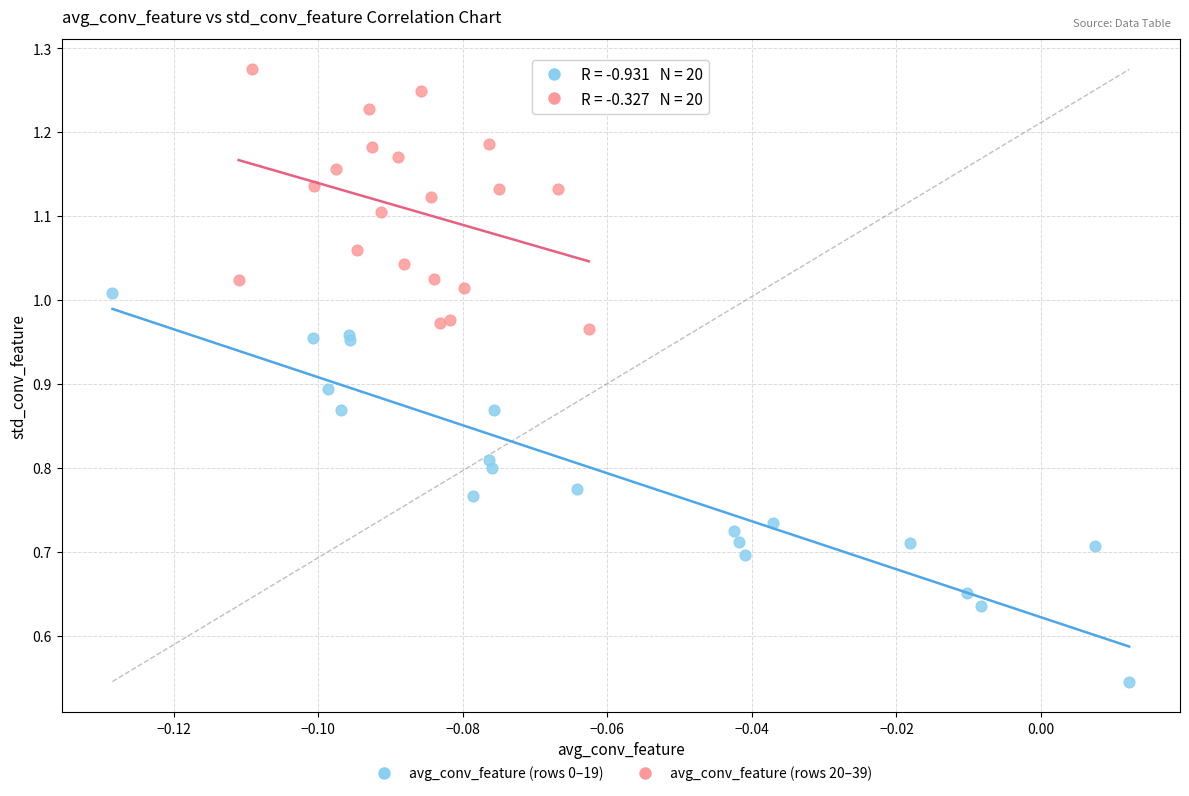

What are all the series names shown in the legend?

avg_conv_feature (rows 0–19), avg_conv_feature (rows 20–39)